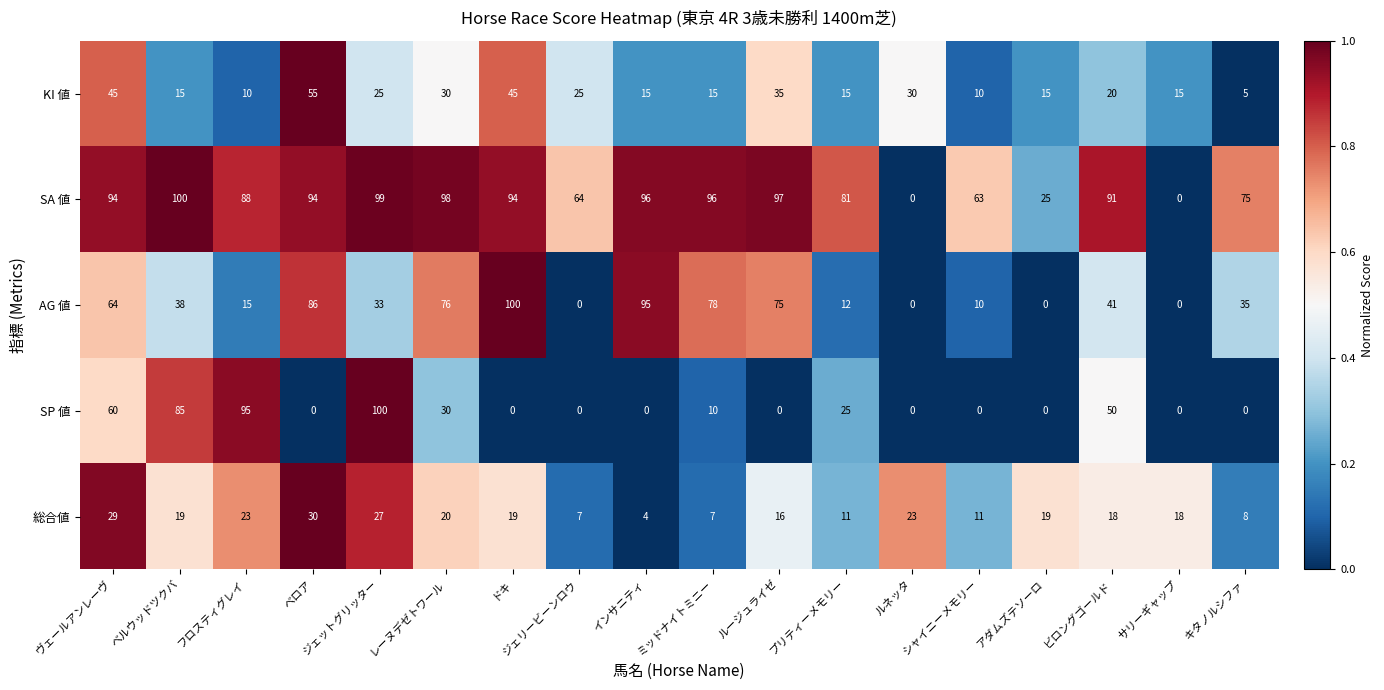

What value does the SP 値 series have at ヴェールアンレーヴ, to the nearest 50?

50